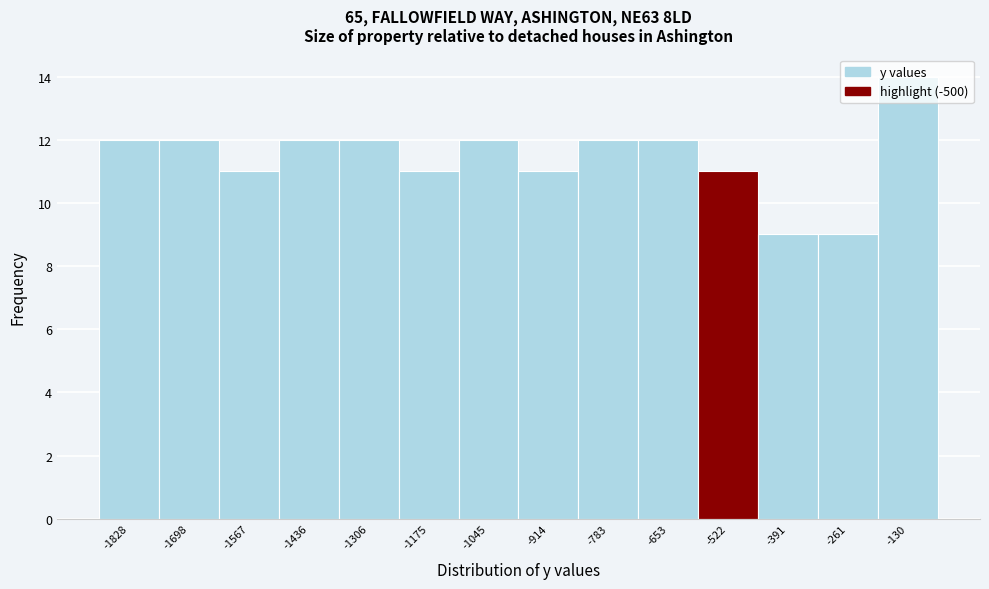

What is the greatest value displayed?

14